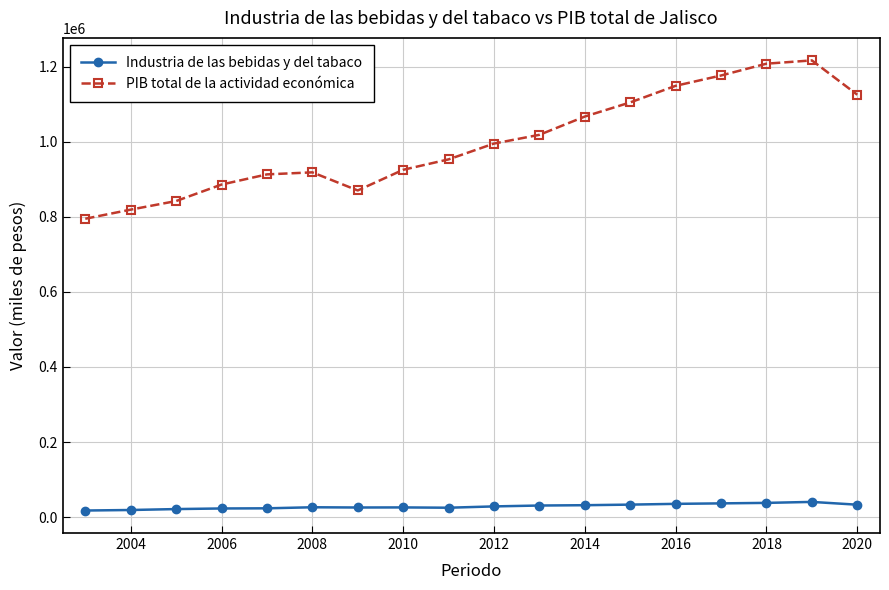

What is the highest value of the Industria de las bebidas y del tabaco series?

40527.1